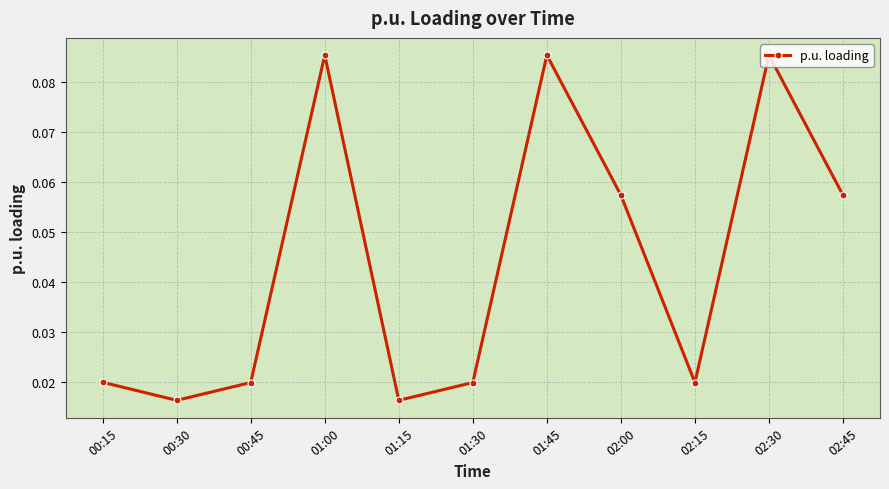

What is the label of the 4th point from the left?

01:00